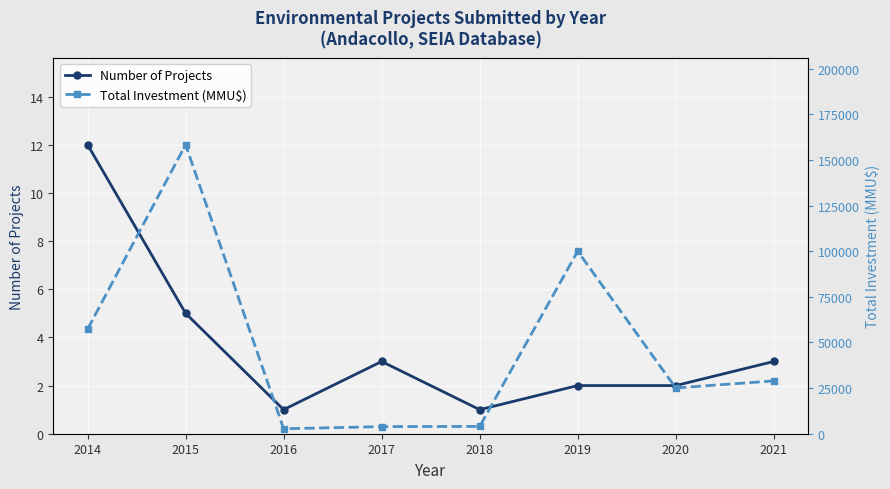

What are all the series names shown in the legend?

Number of Projects, Total Investment (MMU$)